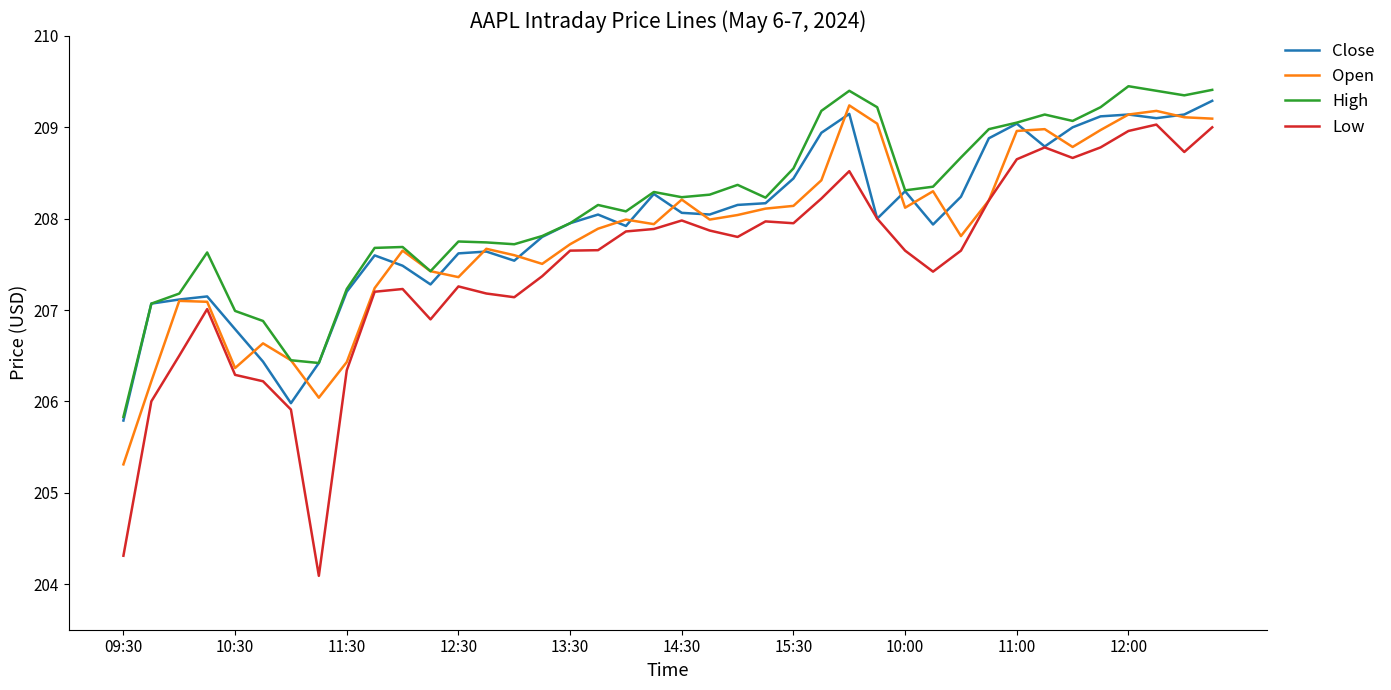

After their last crossing, which series has the higher values: Close or Open?

Close